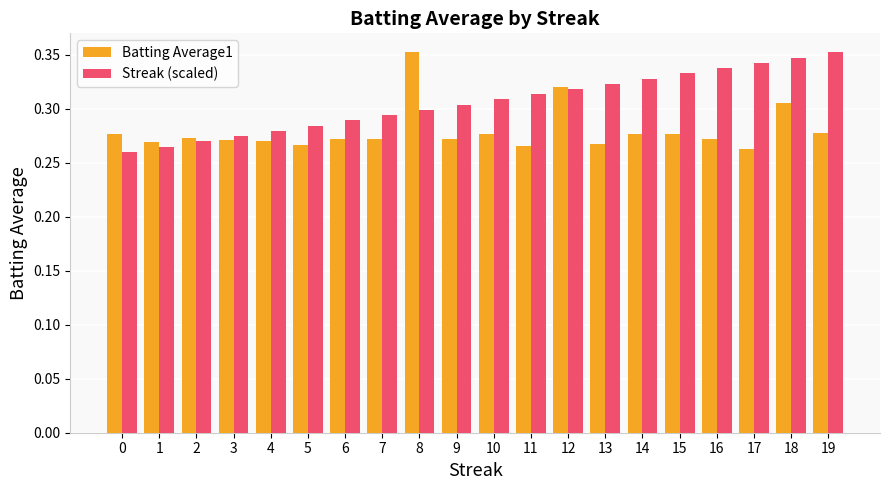

Are the bars horizontal?

No